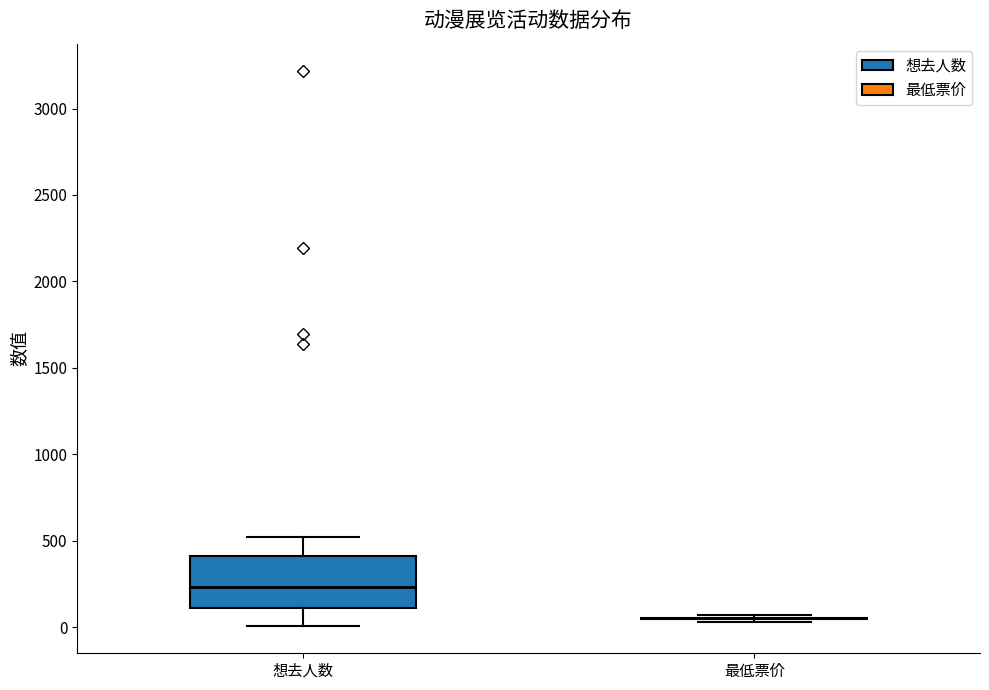

Where does the median line of the box for 想去人数 sit on the y-axis? The values are not printed on the chart, so give them approximately, as read against the axis.

250